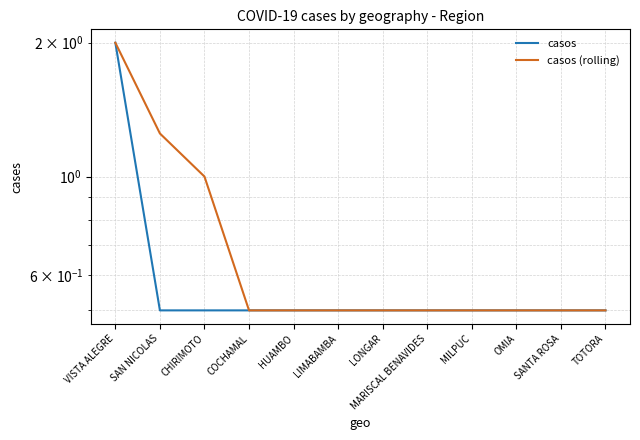

At how many categories does at least one series exceed 0?

12